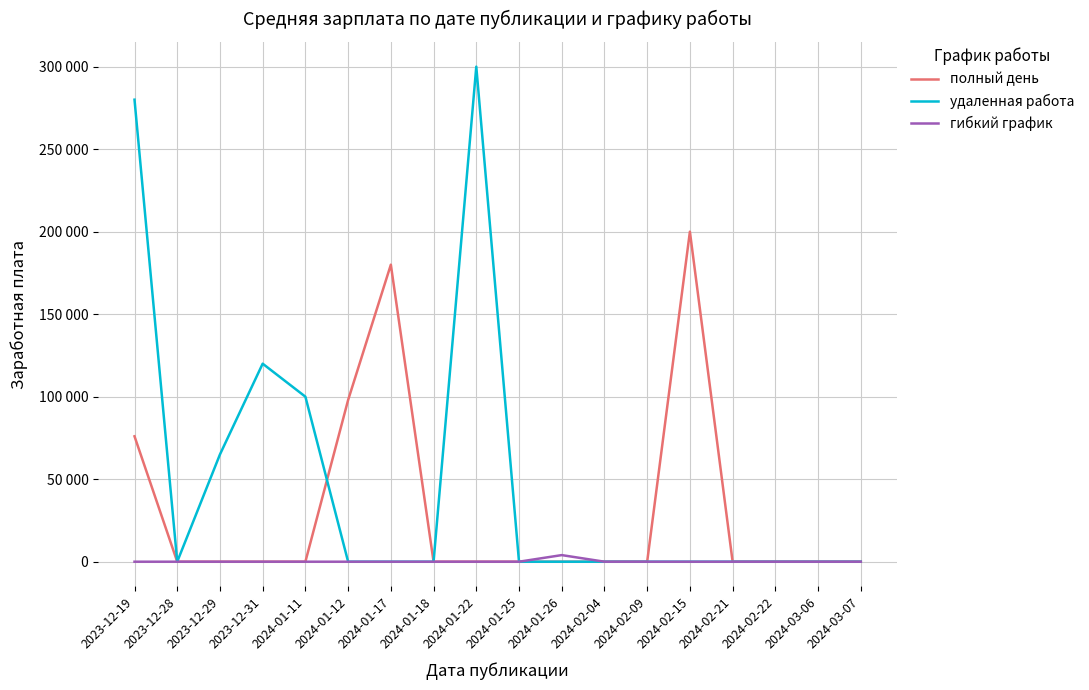

What are all the series names shown in the legend?

полный день, удаленная работа, гибкий график